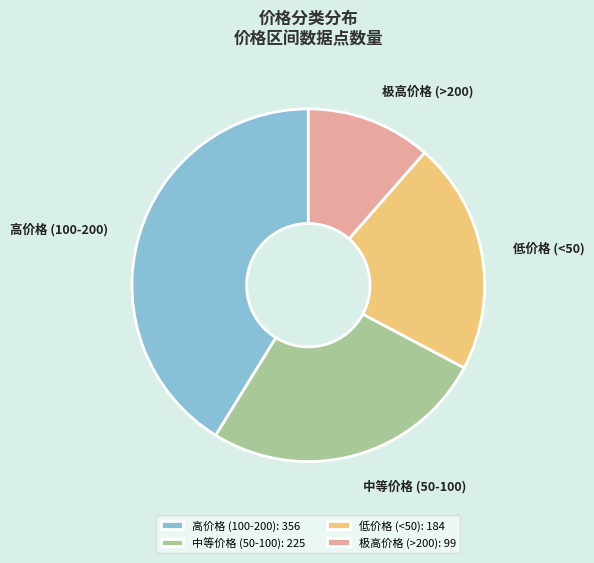

Approximately how many times larger is the value at 中等价格 (50-100) compared to 极高价格 (>200)?

2.3